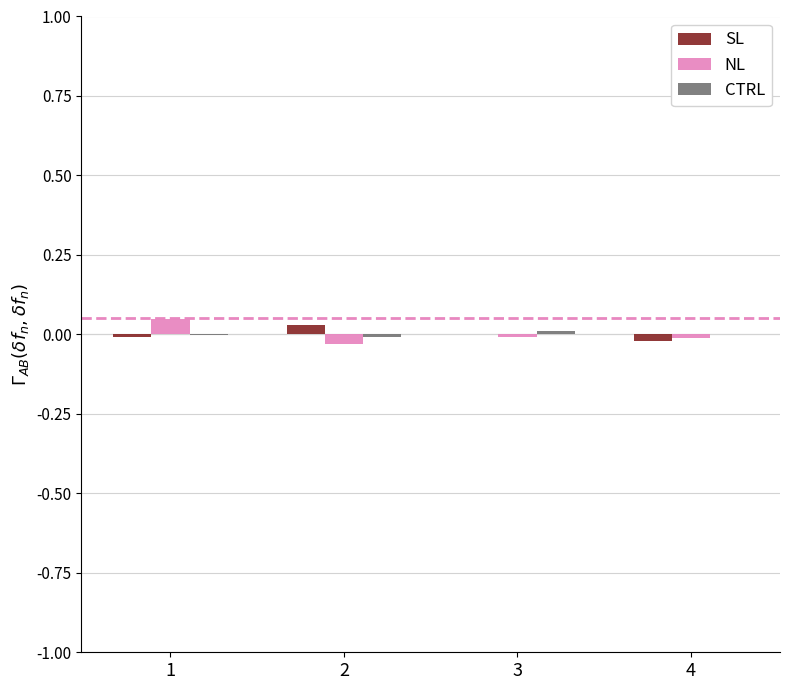

Which series has the widest spread of values?

NL